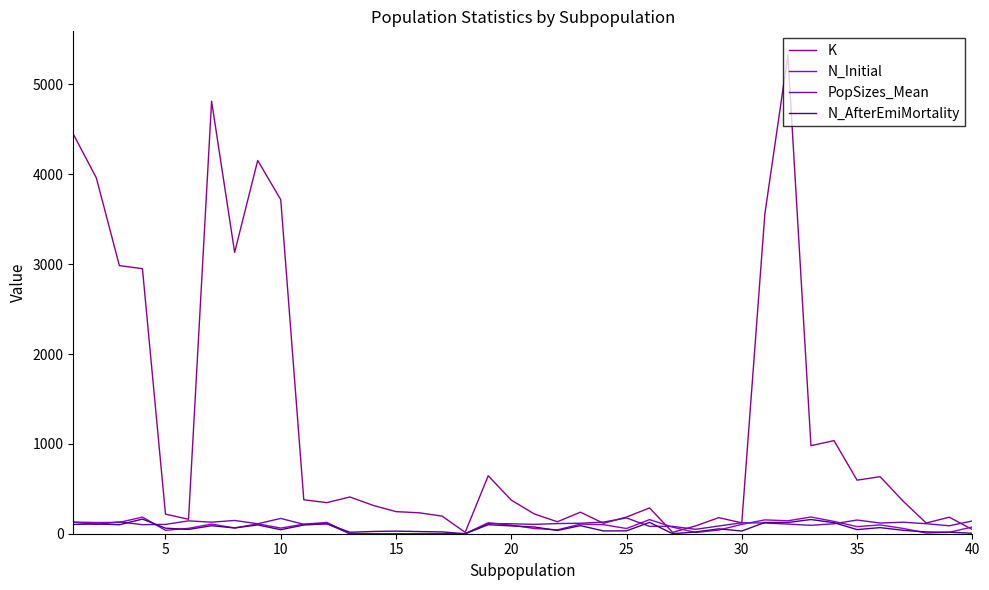

What is the maximum value for N_AfterEmiMortality?

163.0